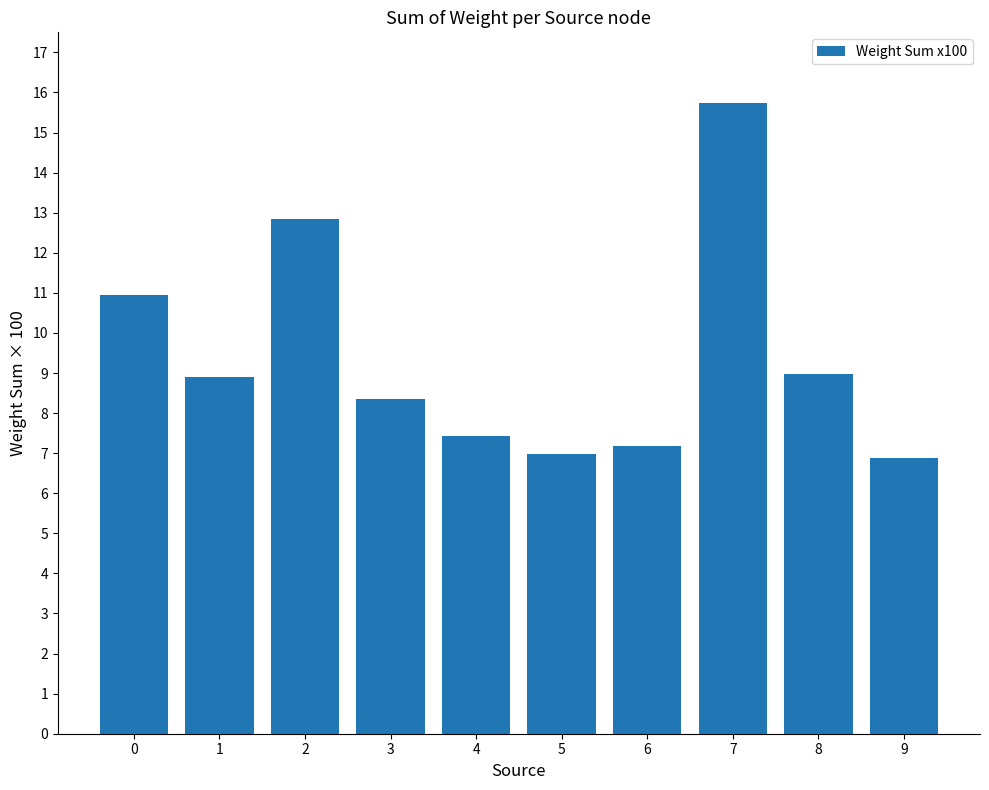

What is the ratio of the value at 4 to the value at 3?

0.9